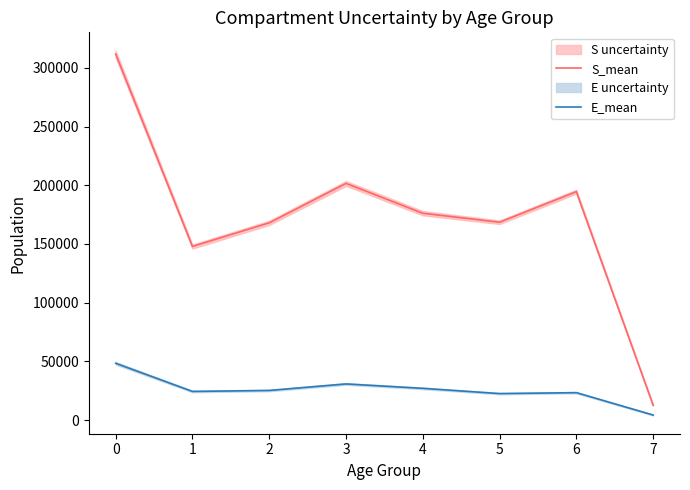

Is the value of E_mean at 5 greater than the value of S_mean at 1?

No